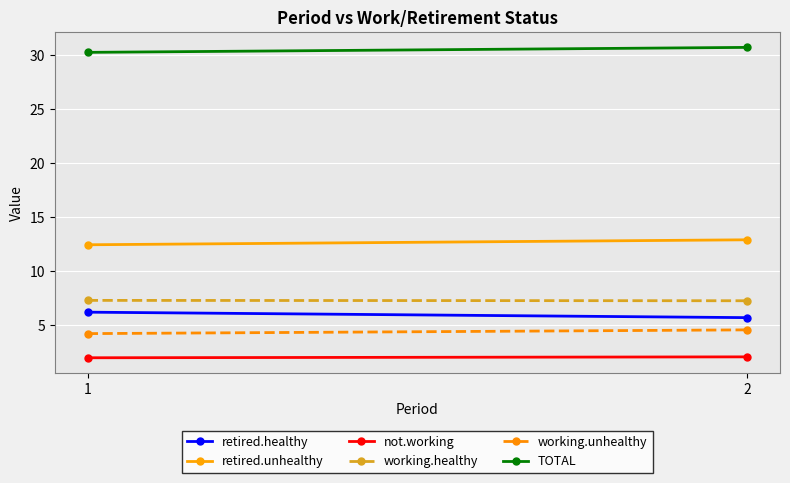

Which series changed the most between 1 and 2?

retired.healthy